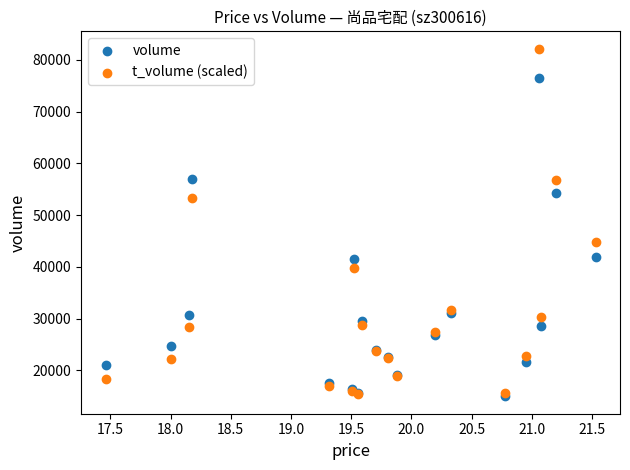

Which series reaches the maximum Y coordinate?

t_volume (scaled)